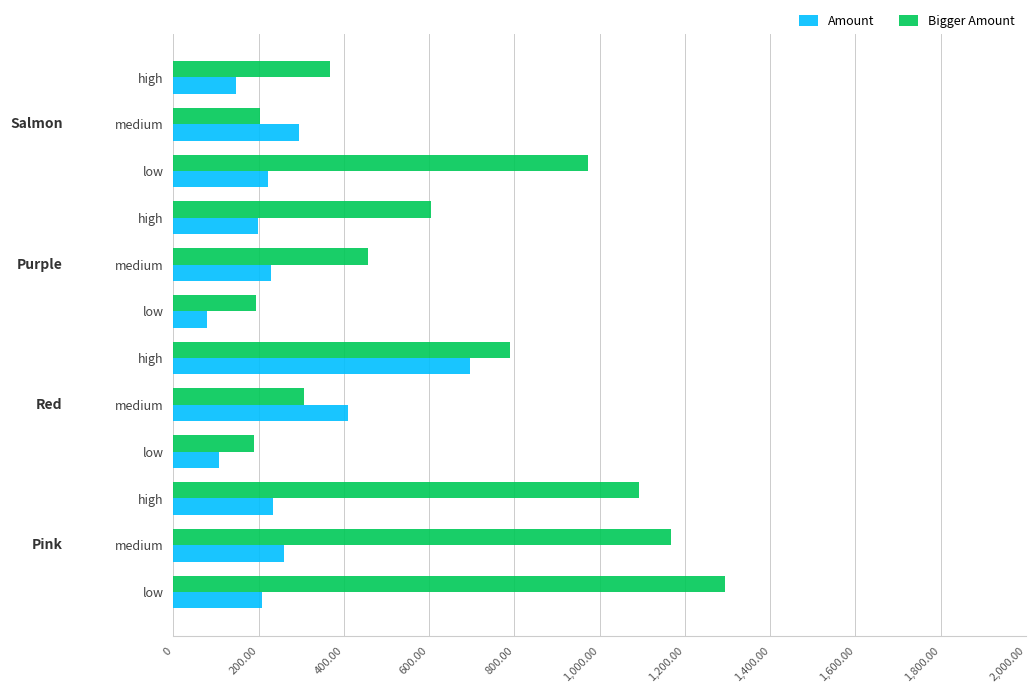

What are all the series names shown in the legend?

Amount, Bigger Amount